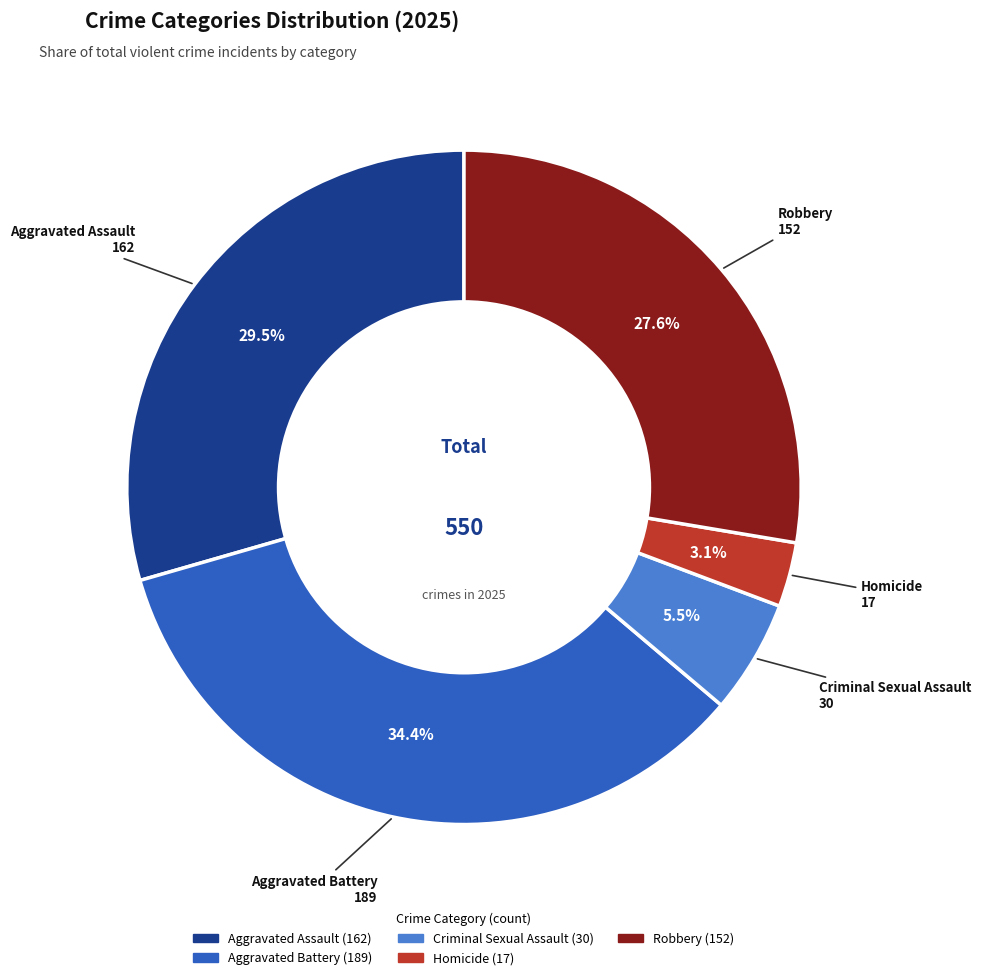

To the nearest percent, what percentage of the pie is Robbery?

28%